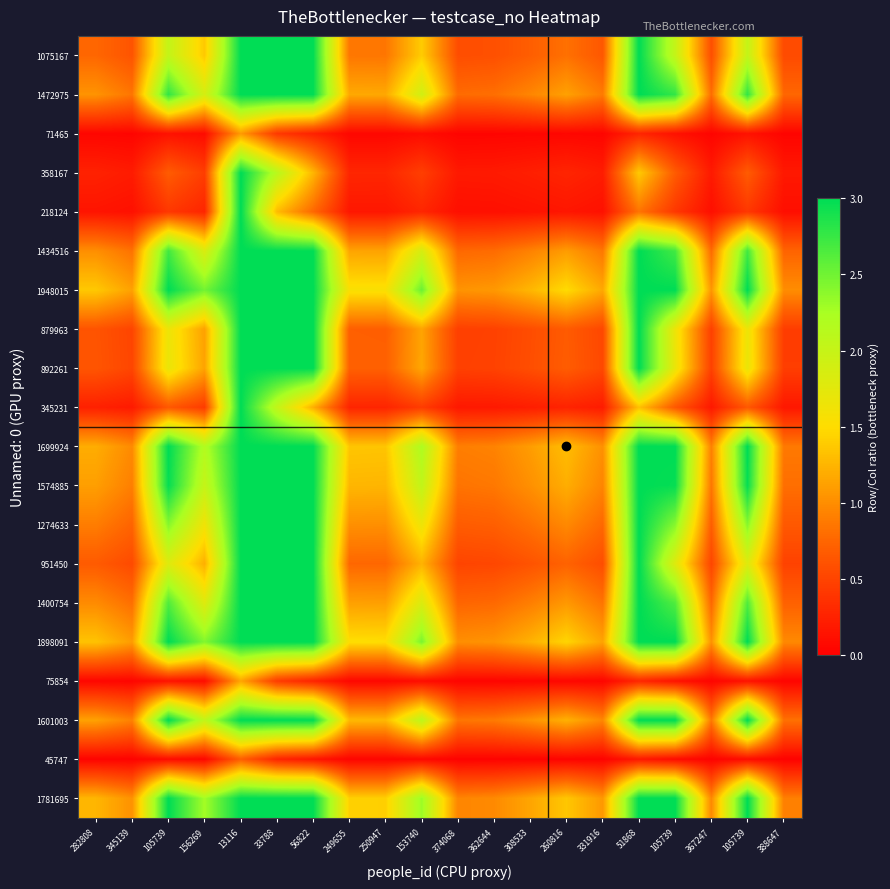

Which has a higher value, 33788 or 367247?

33788